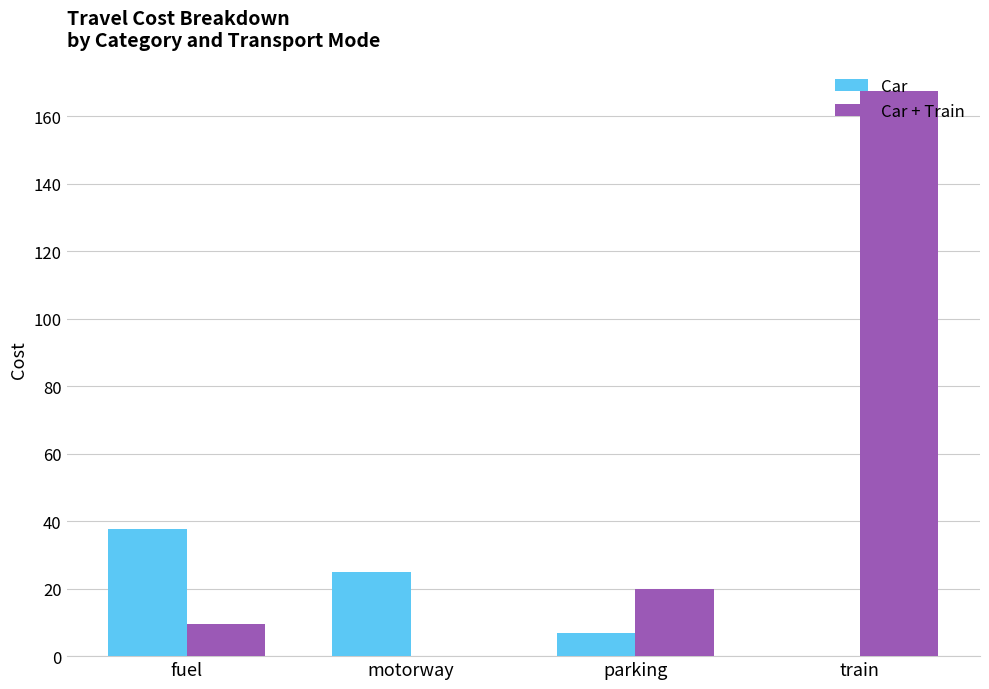

True or false: Car + Train has a value of 15.6 at fuel.

False